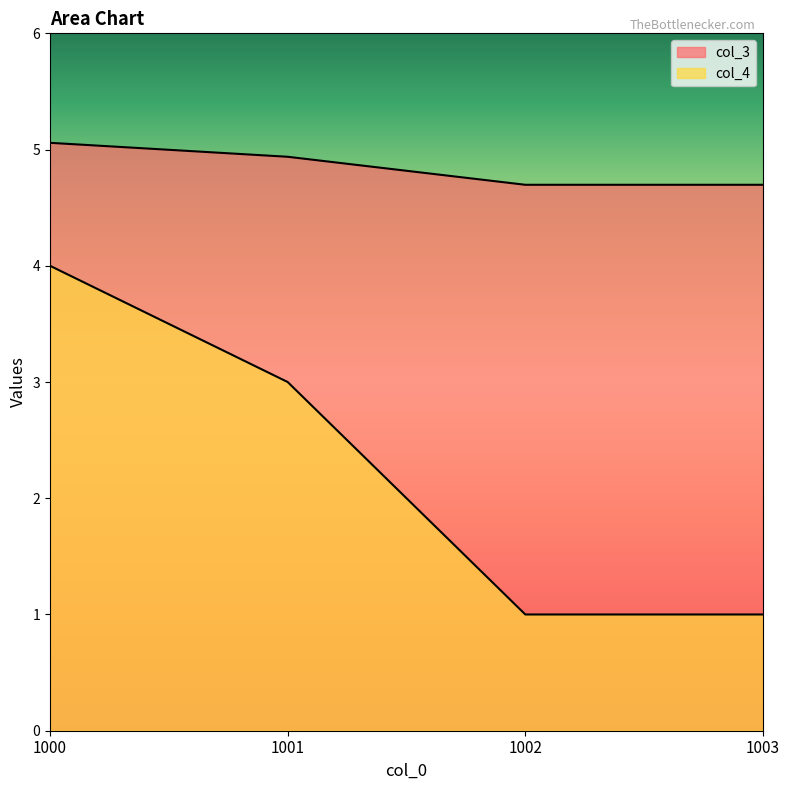

Reading left to right, extract all data points from this chart.

col_3: 1000=5.1	1001=4.9	1002=4.7	1003=4.7
col_4: 1000=4.0	1001=3.0	1002=1.0	1003=1.0